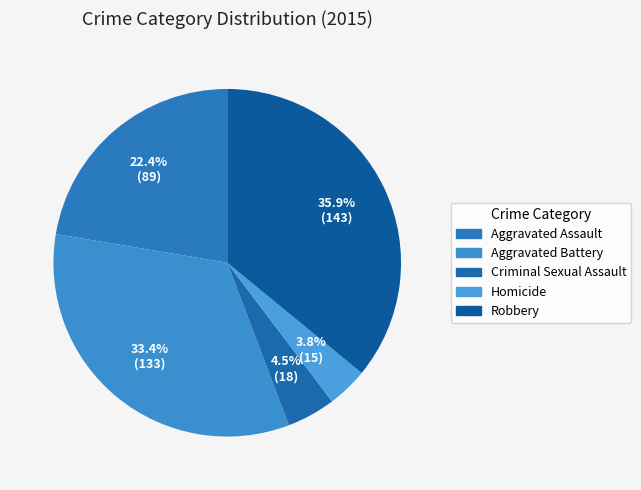

What percentage do Criminal Sexual Assault and Aggravated Assault together represent?

26.9%